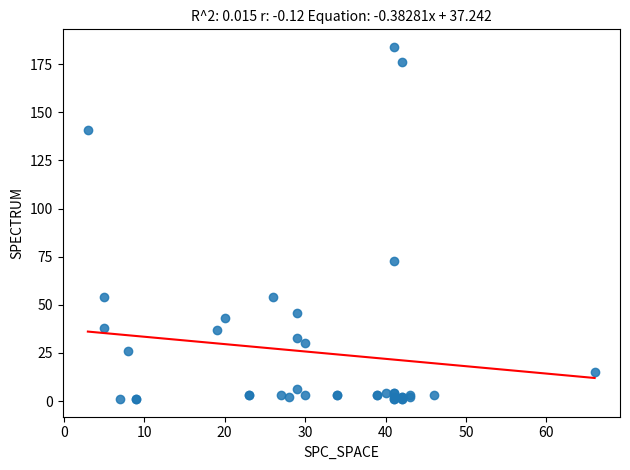

What Y value in the scatter plot is closest to 92?

73